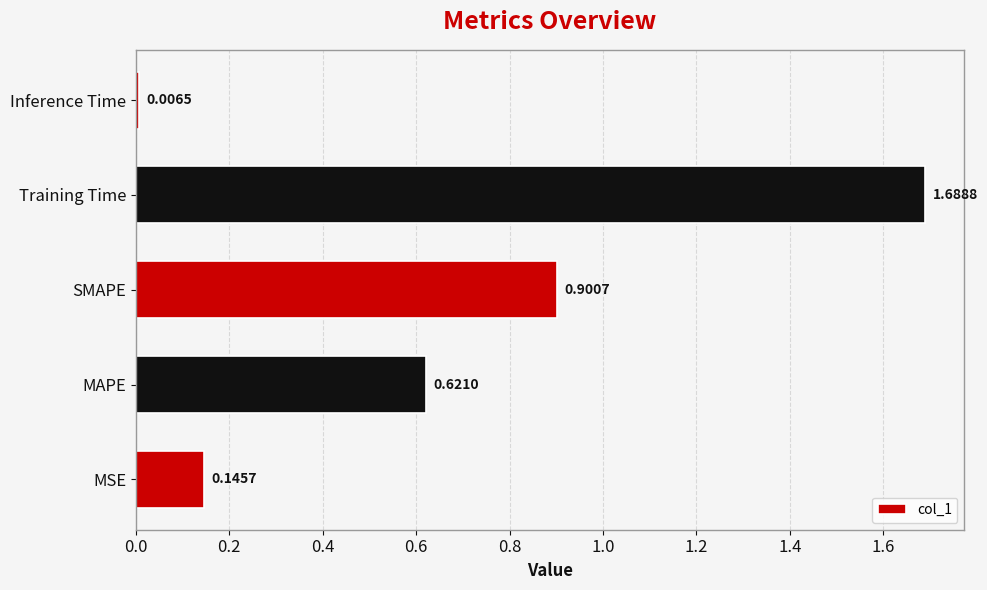

What is the difference between the second highest and second lowest values?

0.8